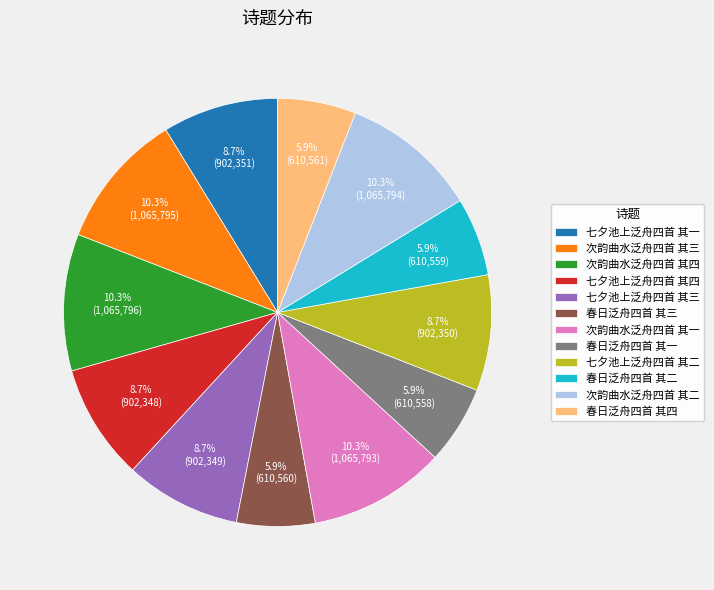

What is the ratio of the value at 七夕池上泛舟四首 其四 to the value at 七夕池上泛舟四首 其三?

1.0